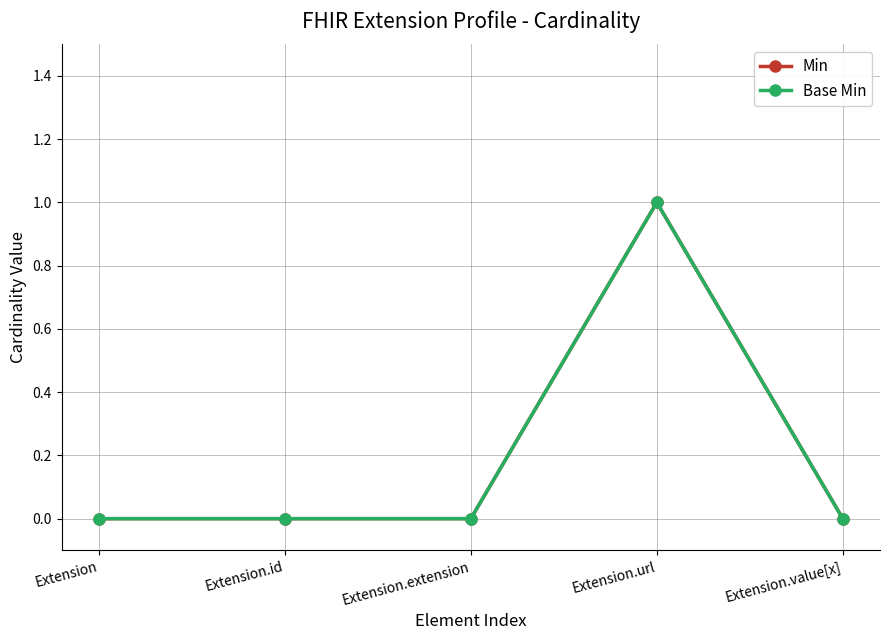

At how many categories does at least one series exceed 0?

1